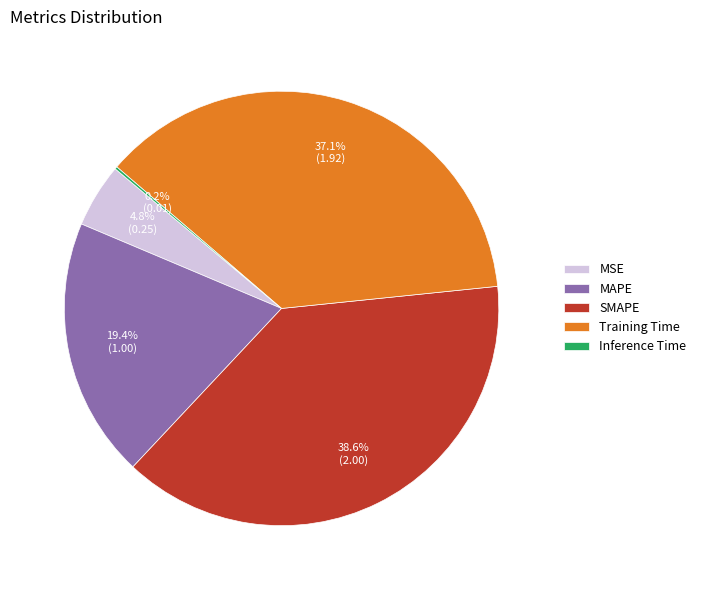

What percentage is the MSE slice, to the nearest percent?

5%